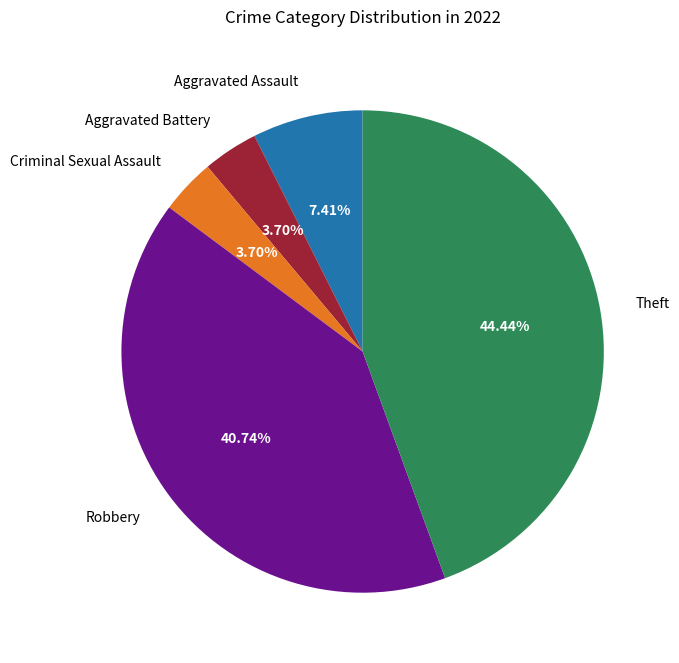

Does Robbery account for over 50% of the chart?

No